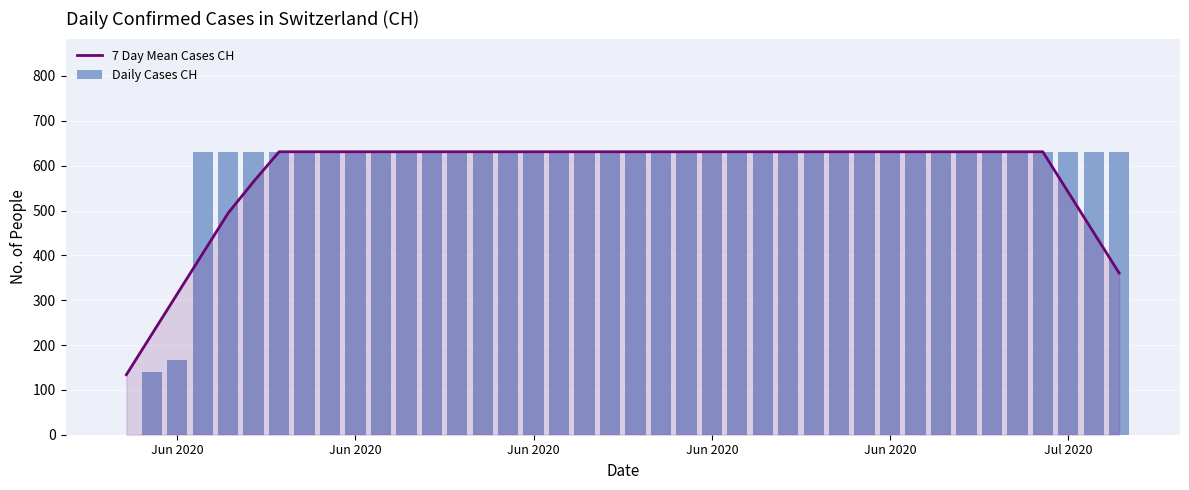

Reading left to right, what are all the values shown in this chart?

7 Day Mean Cases CH: 133.9	224.0	314.1	404.3	494.4	564.7	631.0	631.0	631.0	631.0	631.0	631.0	631.0	631.0	631.0	631.0	631.0	631.0	631.0	631.0	631.0	631.0	631.0	631.0	631.0	631.0	631.0	631.0	631.0	631.0	631.0	631.0	631.0	631.0	631.0	631.0	631.0	540.9	450.7	360.6
Daily Cases CH: 0.0	139.0	167.0	631.0	631.0	631.0	631.0	631.0	631.0	631.0	631.0	631.0	631.0	631.0	631.0	631.0	631.0	631.0	631.0	631.0	631.0	631.0	631.0	631.0	631.0	631.0	631.0	631.0	631.0	631.0	631.0	631.0	631.0	631.0	631.0	631.0	631.0	631.0	631.0	631.0